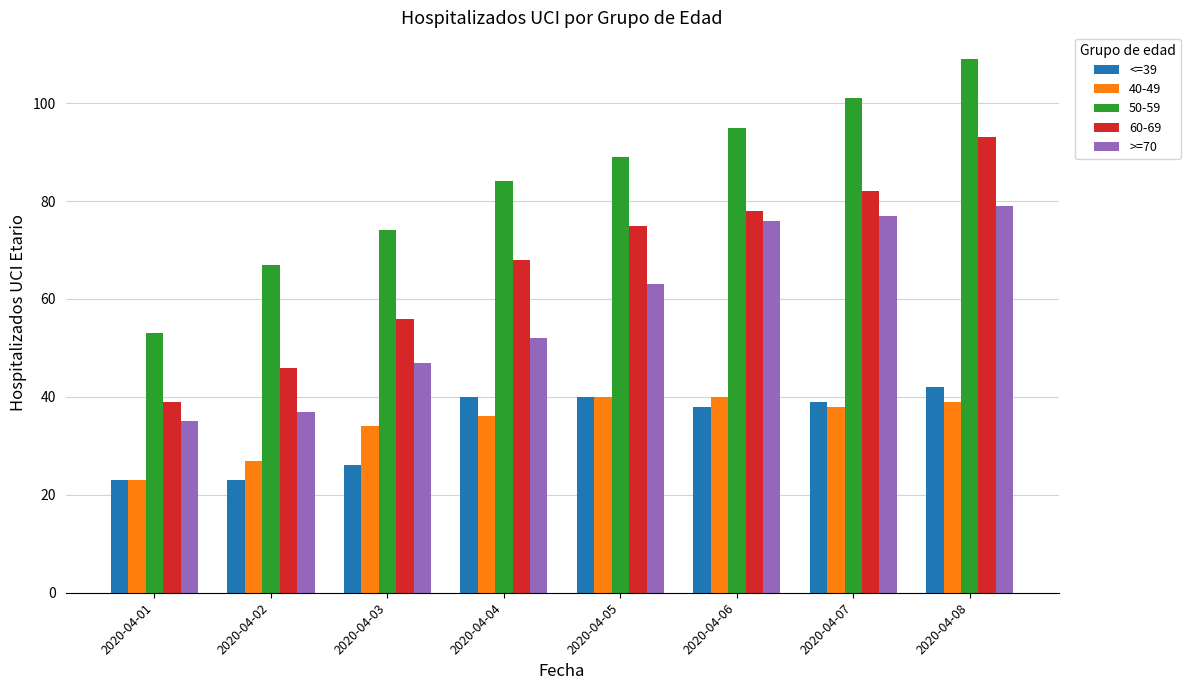

What is the value of the <=39 bar at the 5th from the left?

40